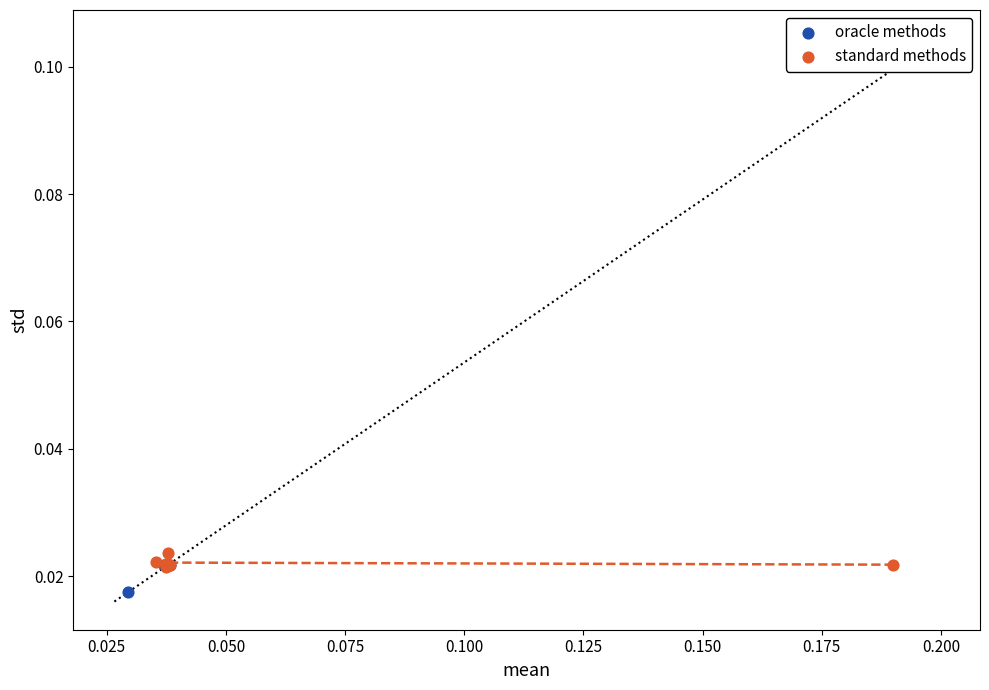

Which series reaches the maximum Y coordinate?

standard methods